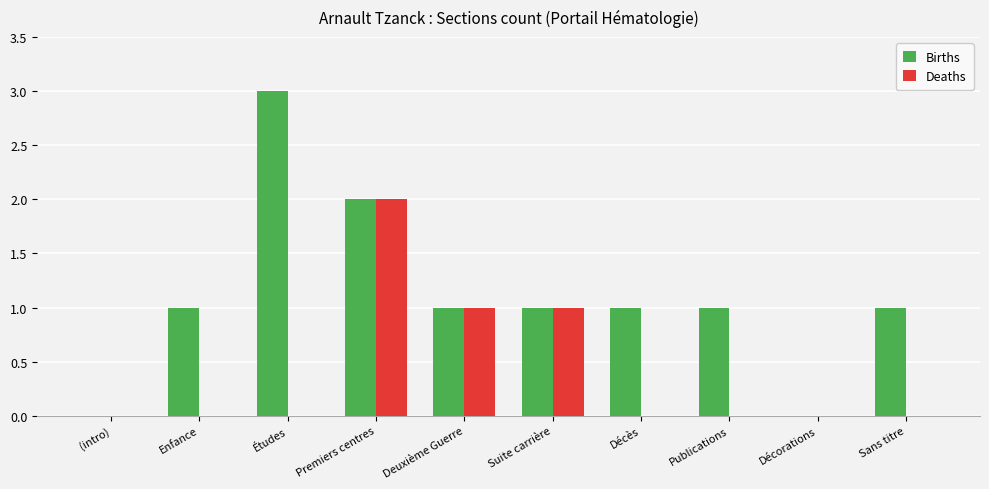

Is the value of Deaths at Décès greater than the value of Births at Sans titre?

No